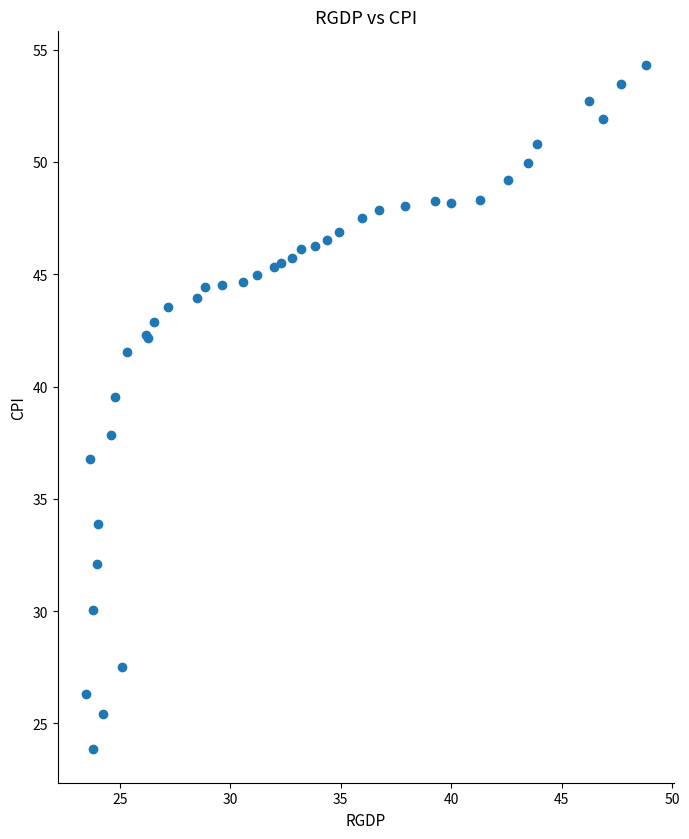

What Y value in the scatter plot is closest to 39?

39.5